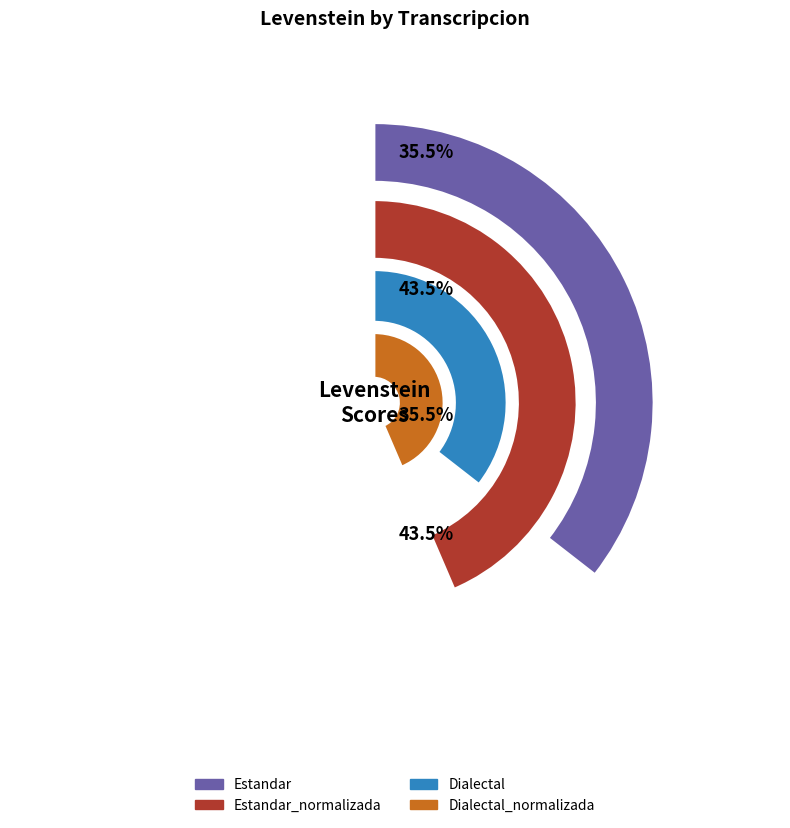

What percentage do Dialectal and Estandar_normalizada together represent?

50.0%